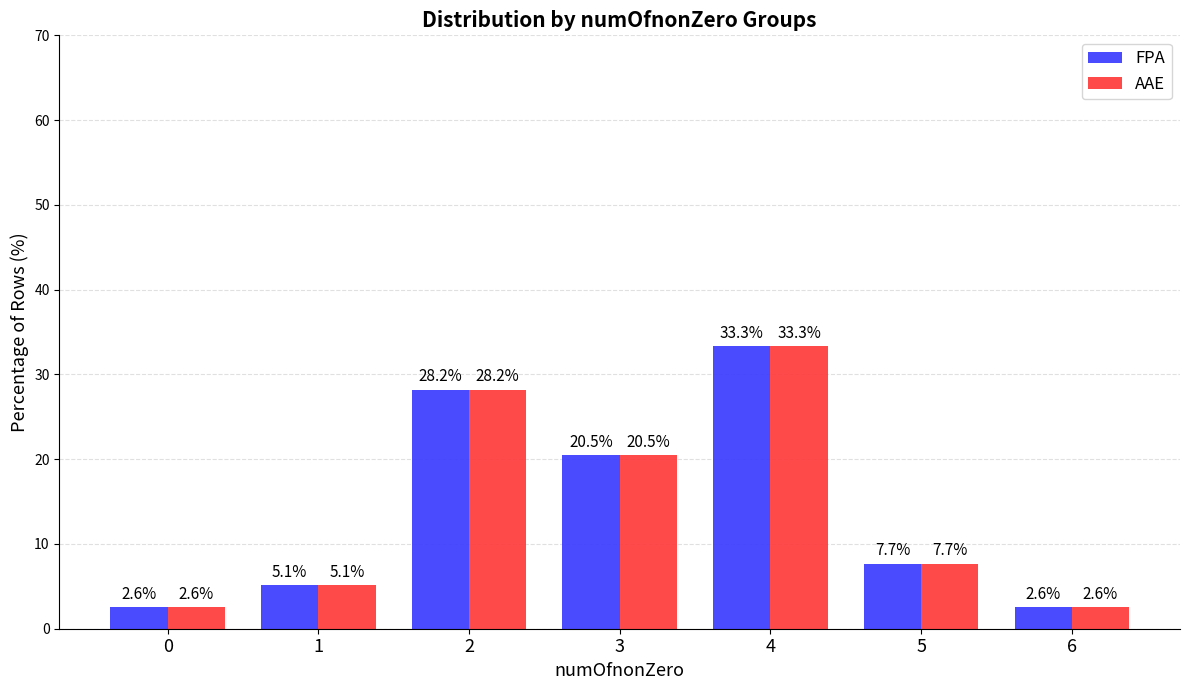

How many data points in AAE are above 7?

4